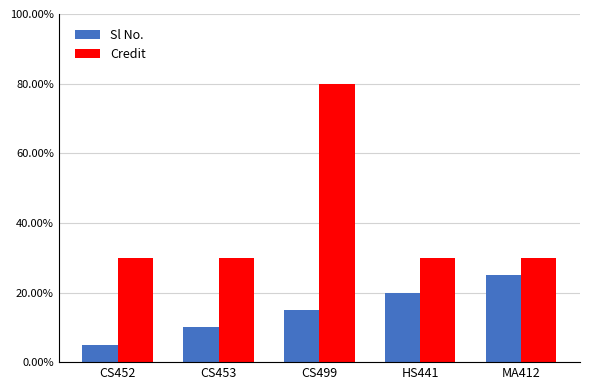

What are all the series names shown in the legend?

Sl No., Credit